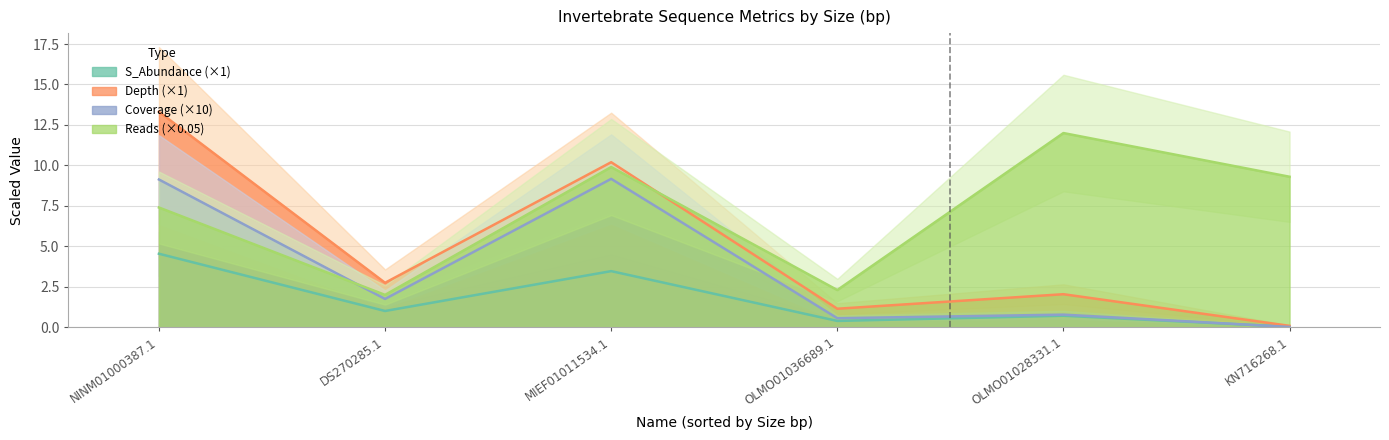

What is the approximate value of Reads at OLMO01028331.1?

12.0